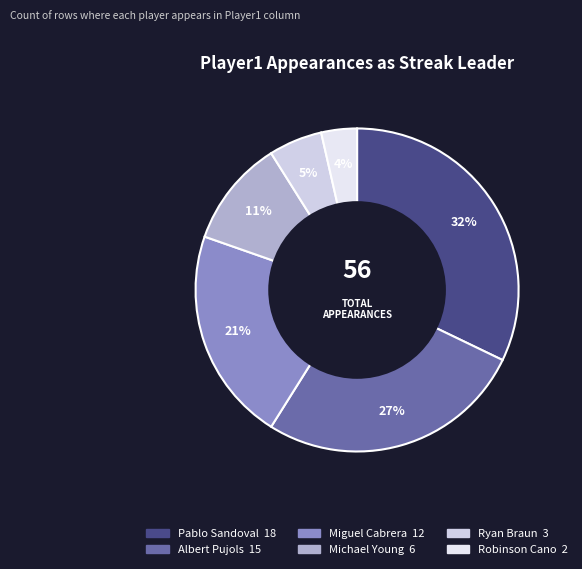

What is the change in value from Albert Pujols to Robinson Cano?

-13